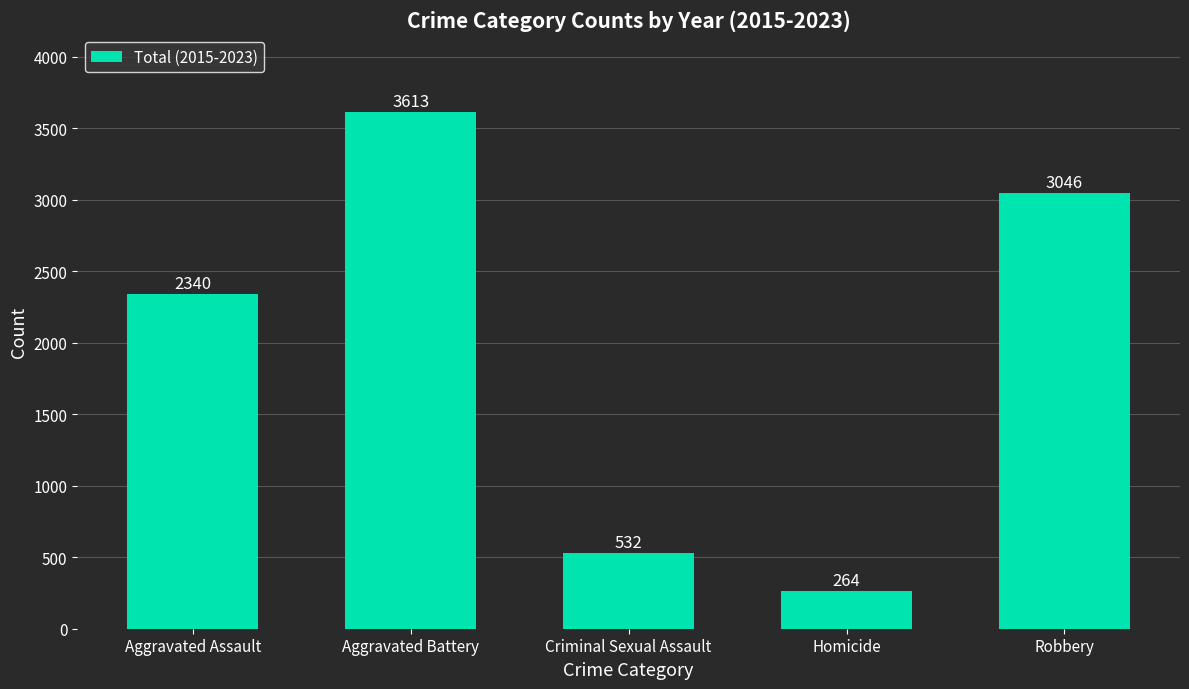

Reading left to right, transcribe all the data shown in this chart.

Aggravated Assault=2340	Aggravated Battery=3613	Criminal Sexual Assault=532	Homicide=264	Robbery=3046